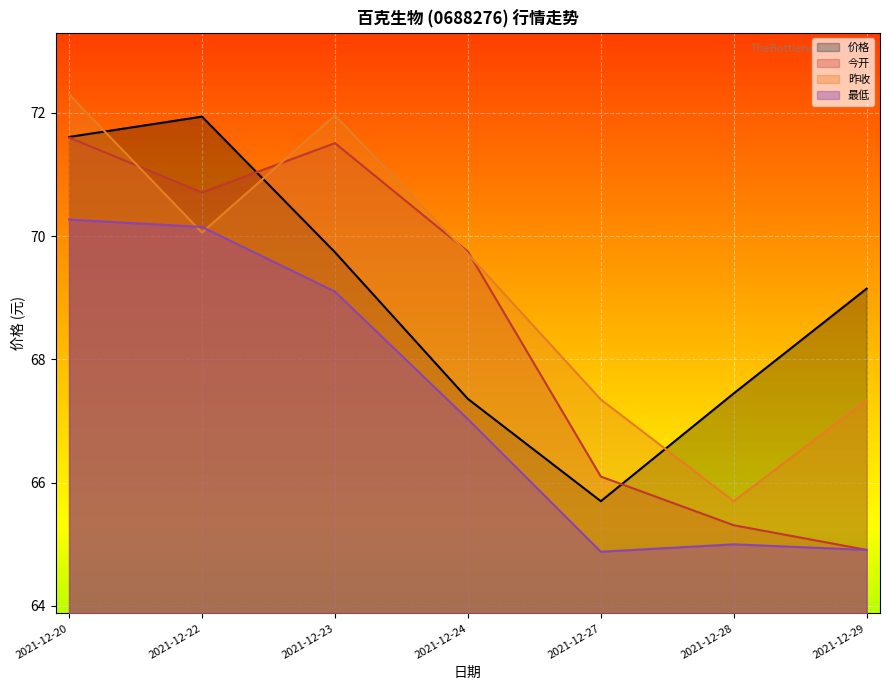

How many data points does each series have?

7